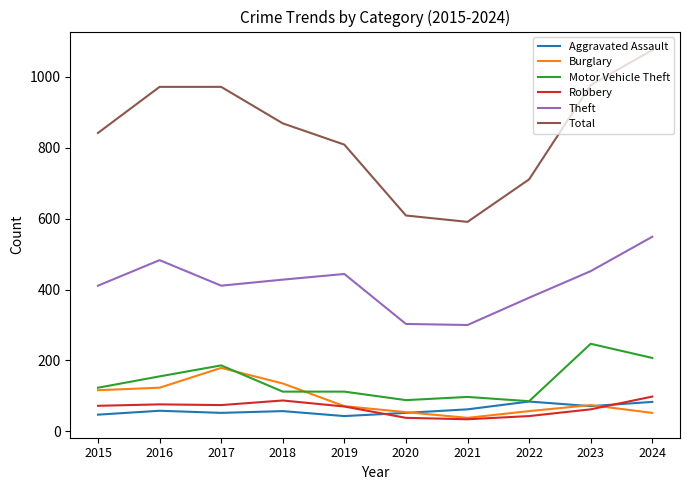

List the series in order of their peak value, lowest first.

Aggravated Assault, Robbery, Burglary, Motor Vehicle Theft, Theft, Total